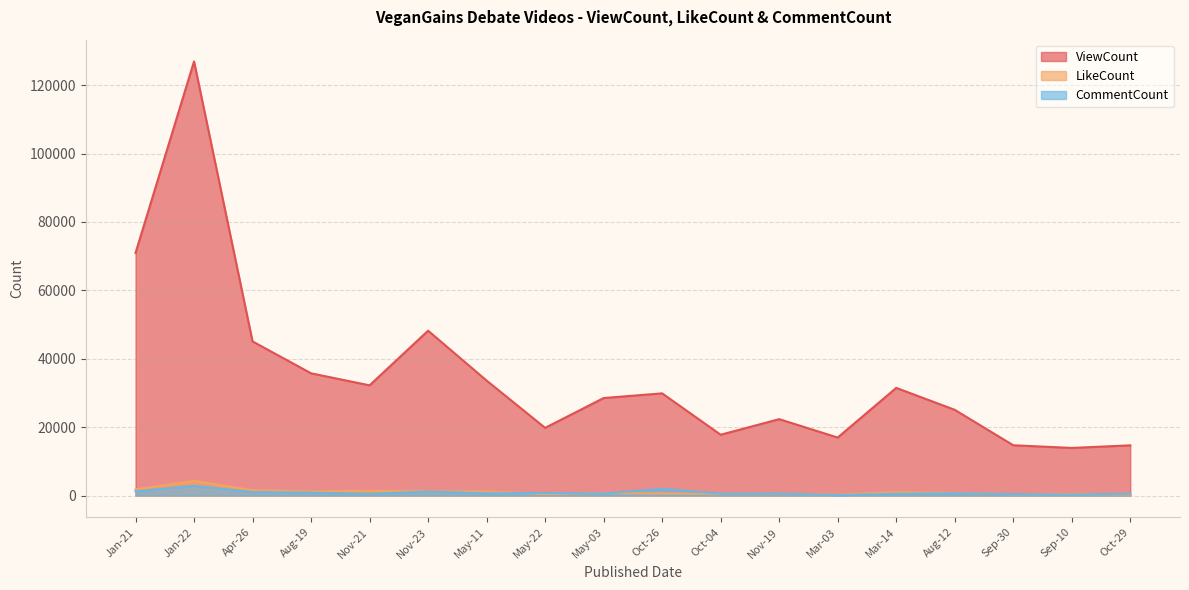

Which category has the highest value across all series?

Jan-22